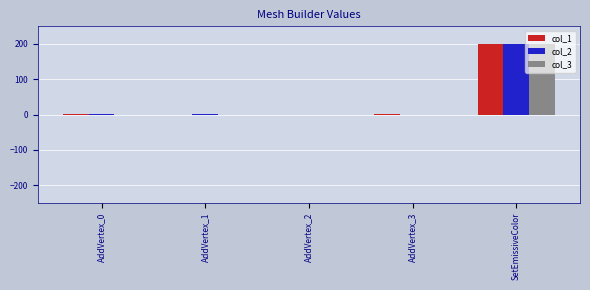

What is the highest value of the col_3 series?

200.0